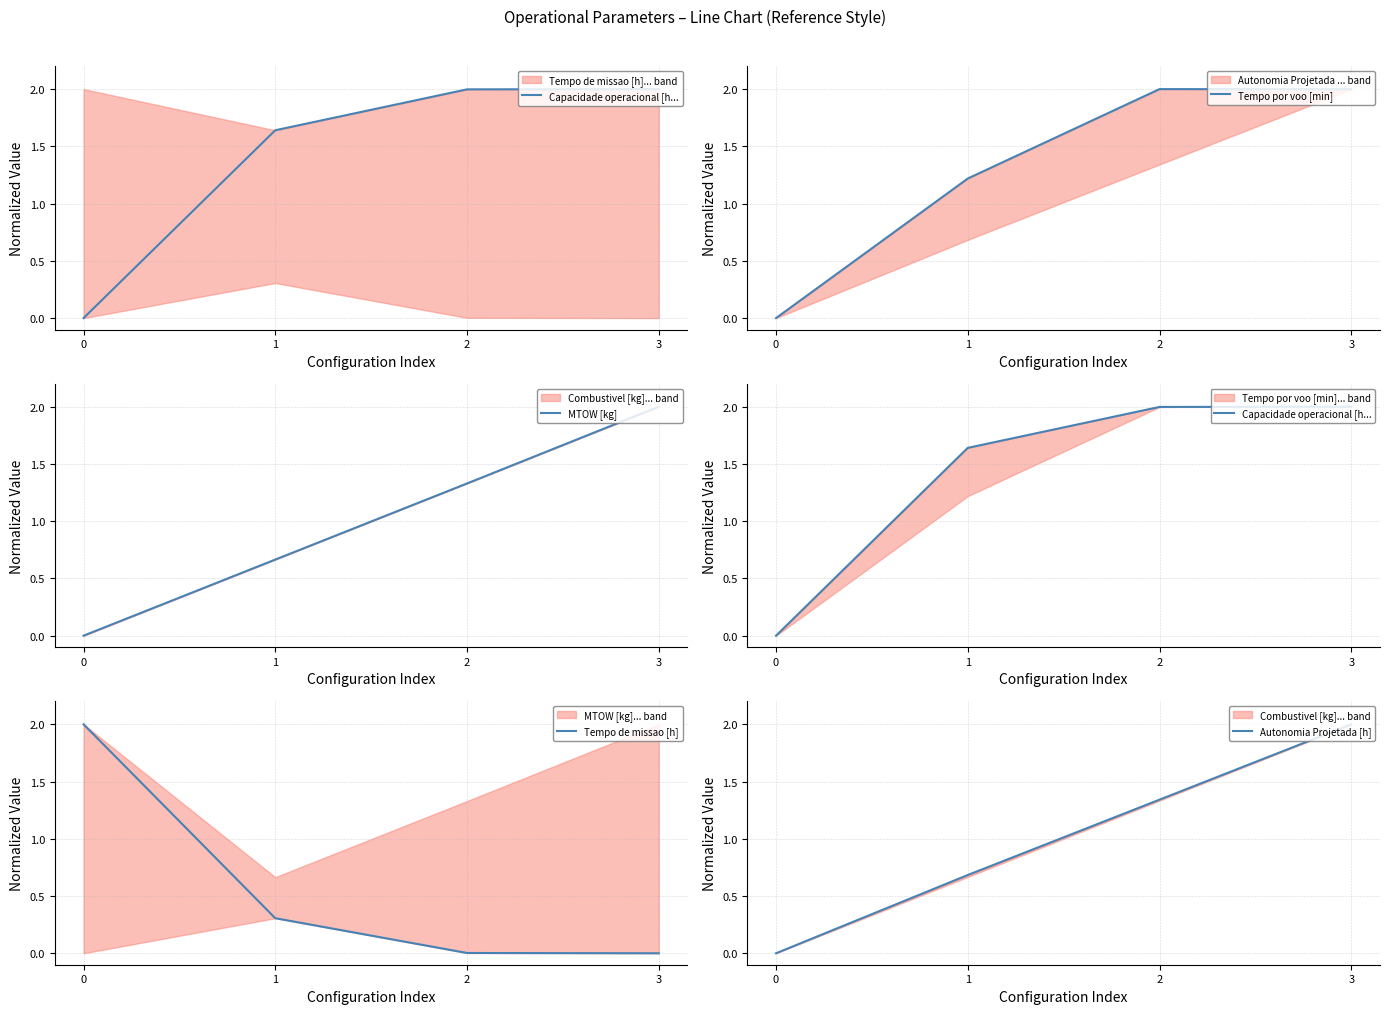

True or false: Capacidade operacional [h... and Tempo por voo [min] intersect in this chart.

True